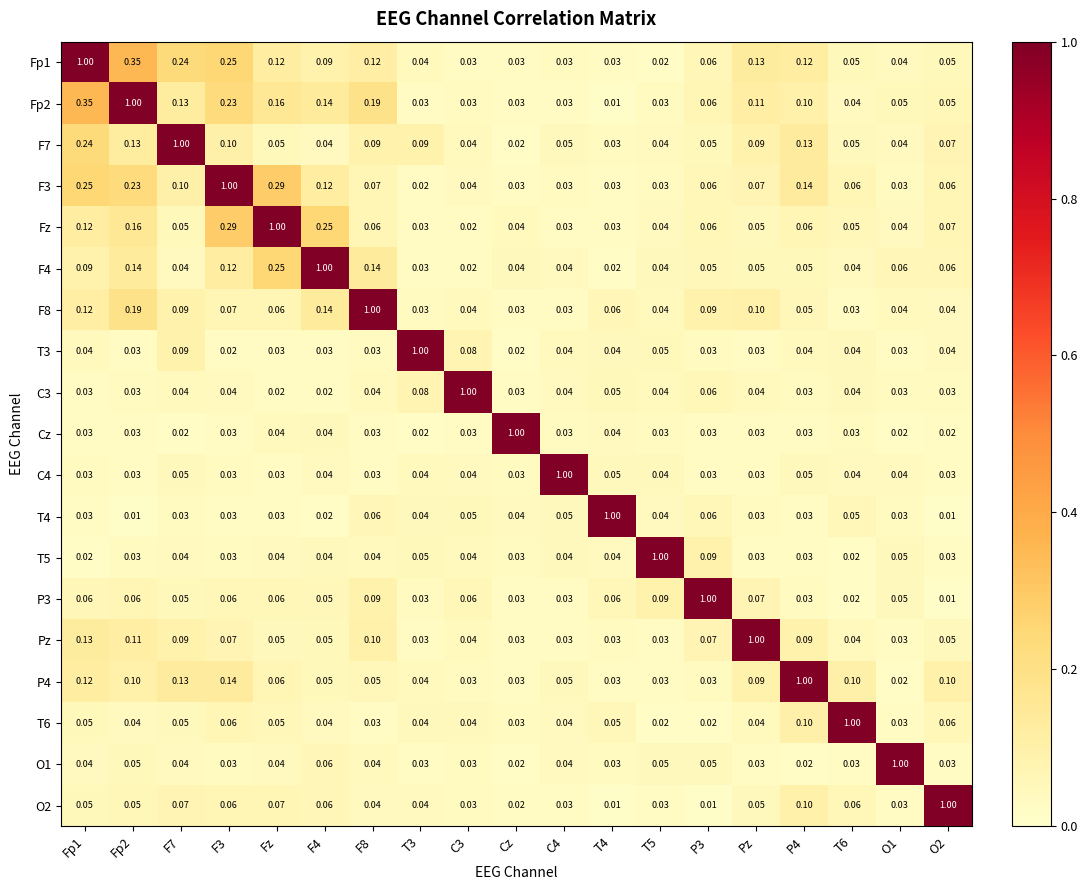

Which category has the highest value in the Cz series?

Cz